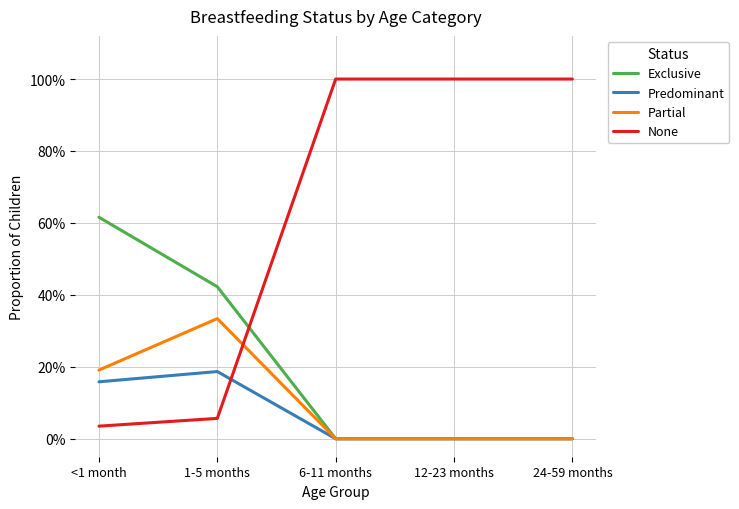

What is the label of the 3rd point from the right?

6-11 months